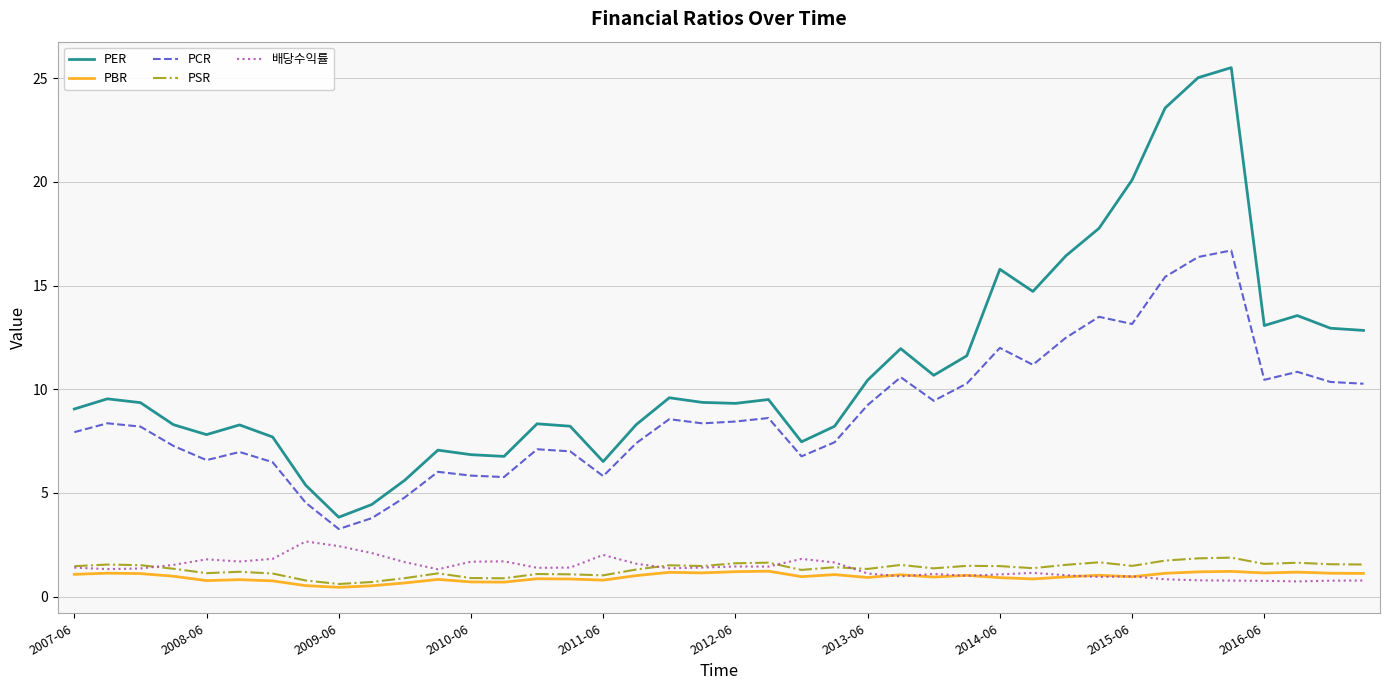

Does the chart have visible grid lines?

Yes